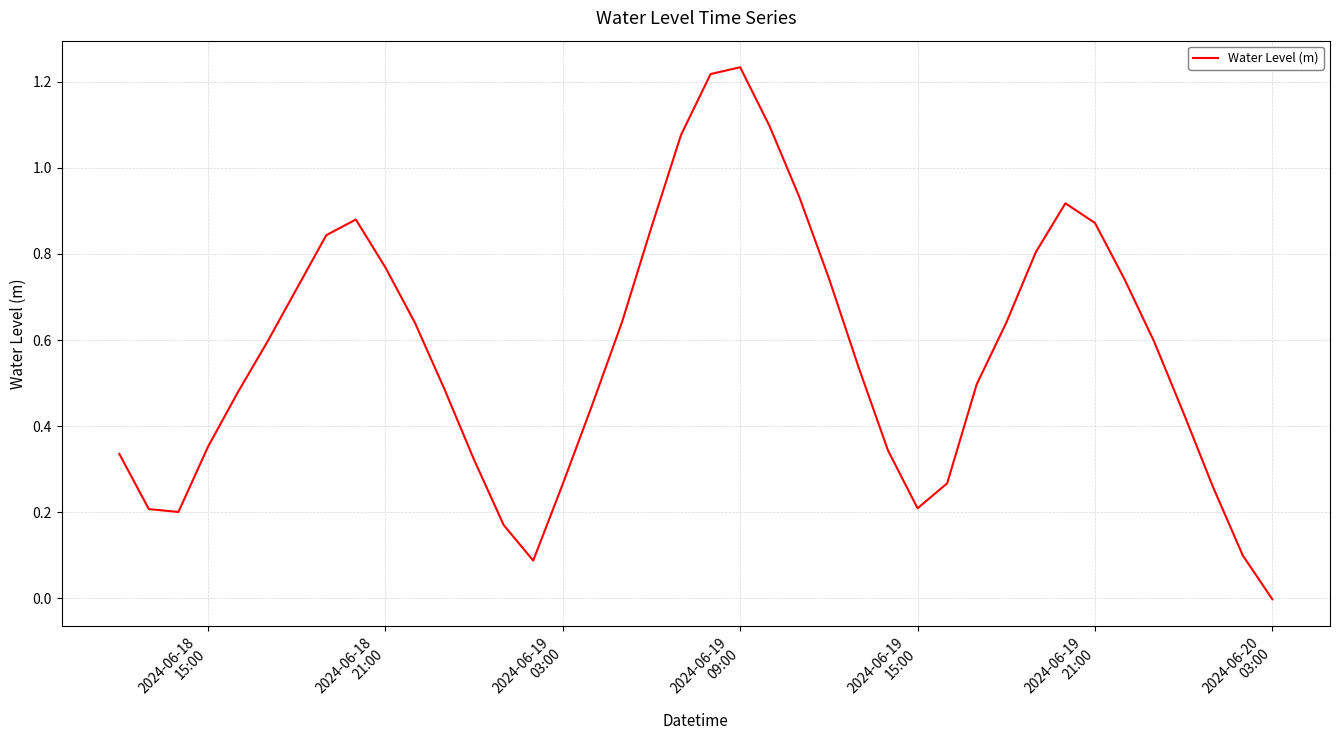

How many interior local peaks (higher than both neighbors) does the data have?

3